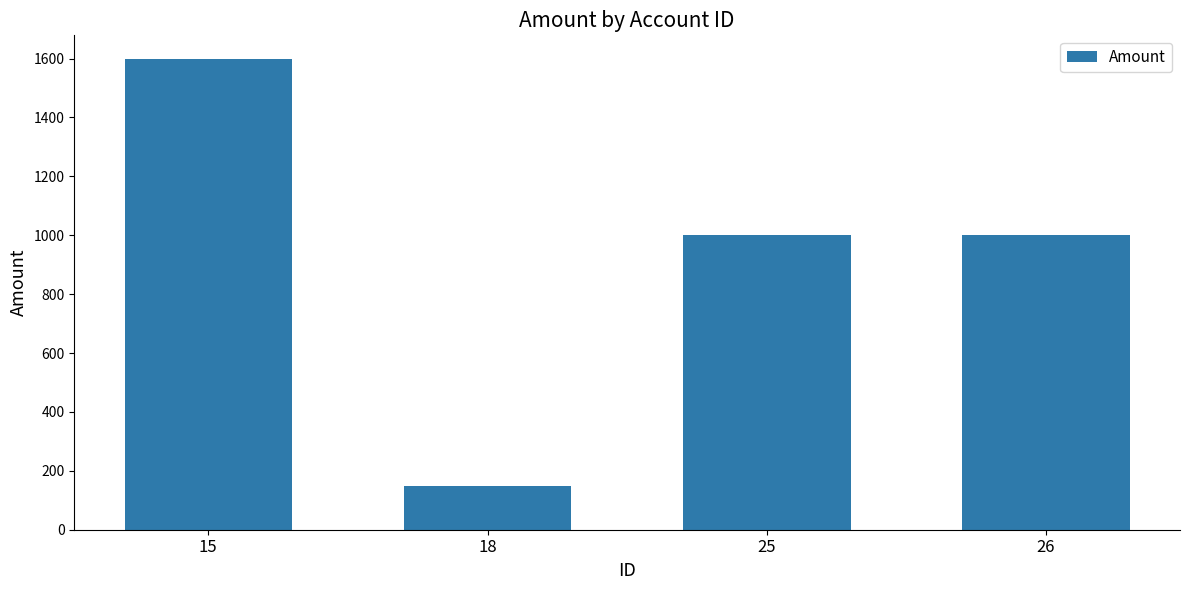

What is the ratio of the value at 15 to the value at 26?

1.6